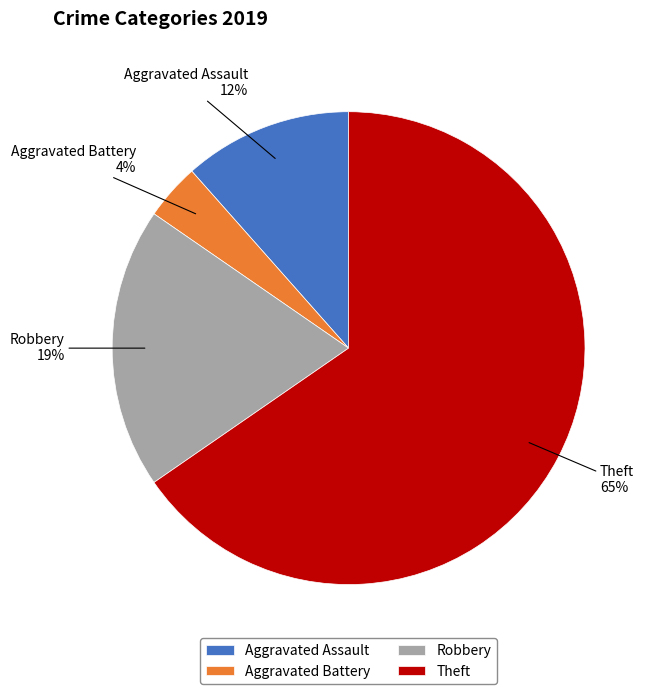

Which has a higher value, Robbery or Aggravated Assault?

Robbery